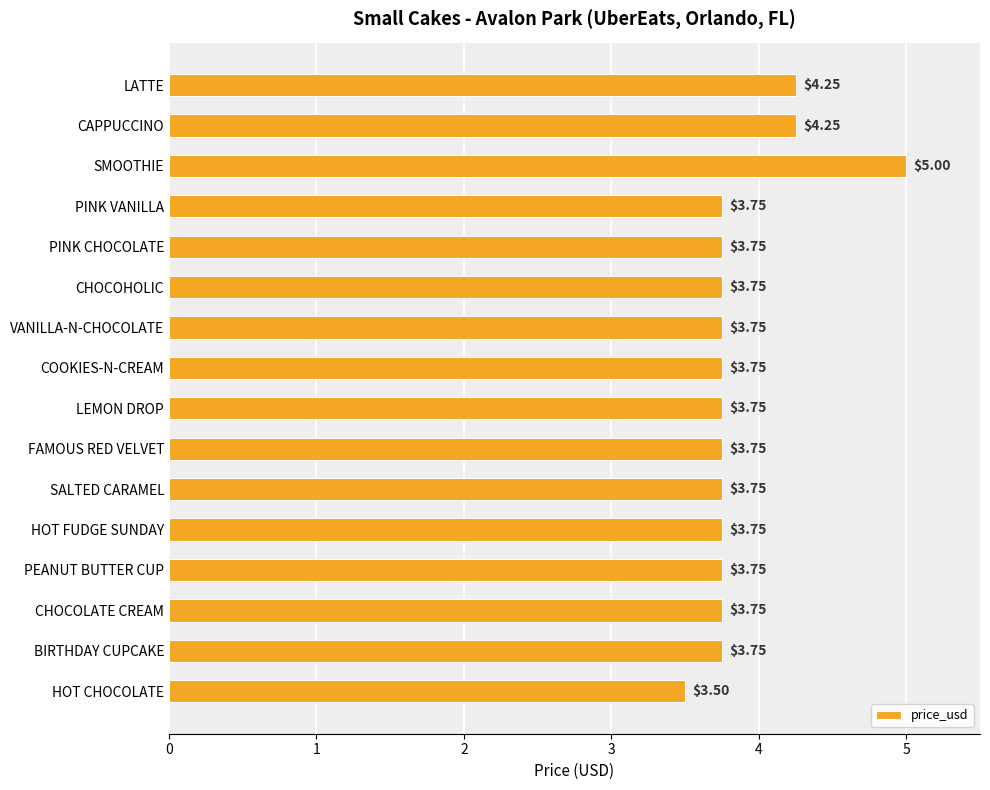

What is the sum of all values?

62.0